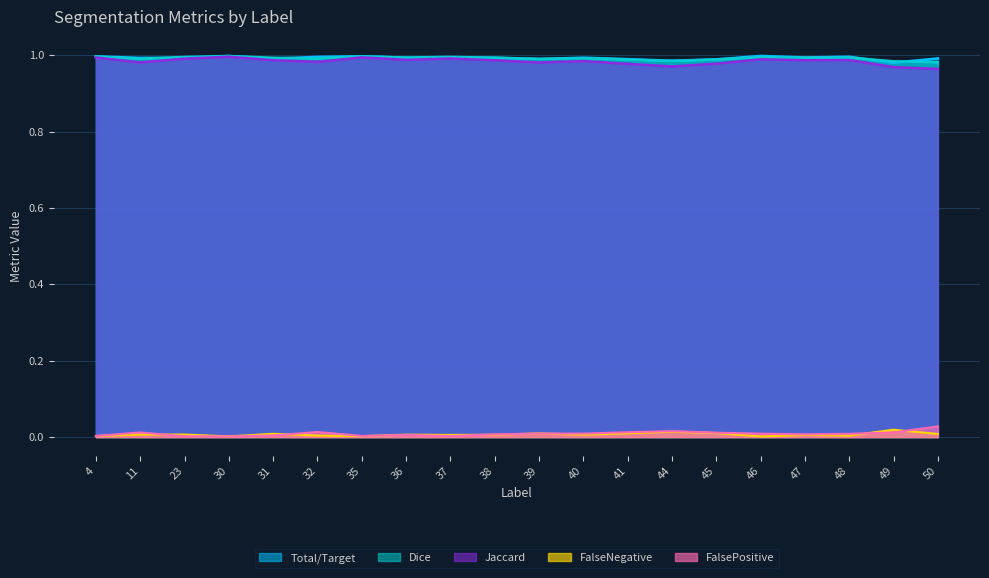

What is the sum of all FalseNegative values?

0.1